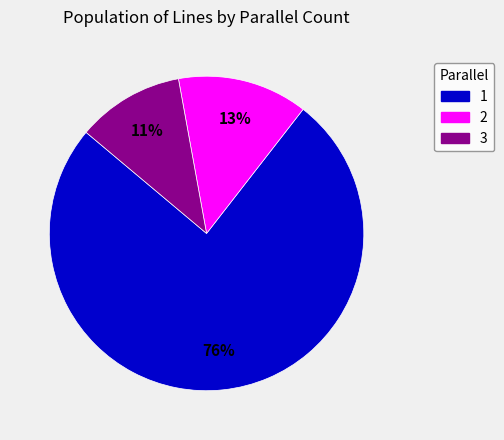

Does 3 account for over 50% of the chart?

No